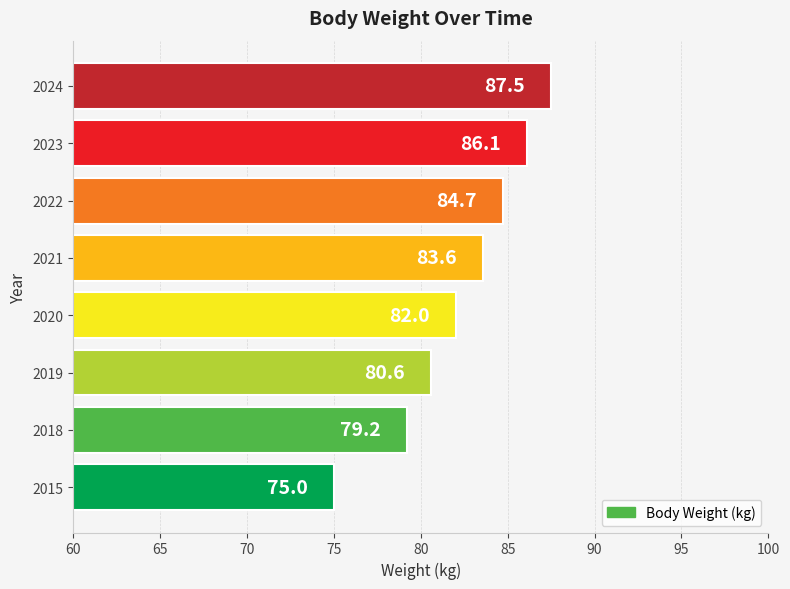

At which category does the chart reach its peak across all series?

2024